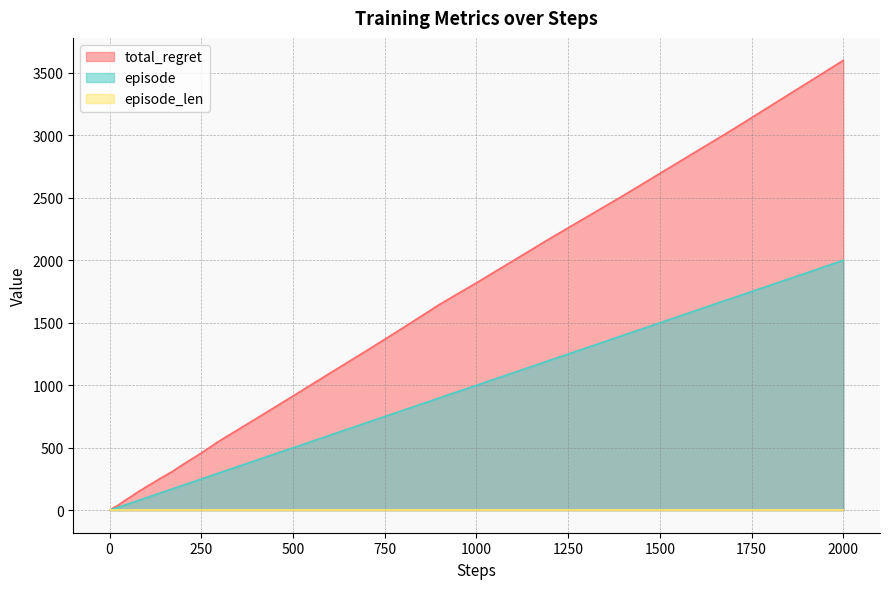

At which category is the sum across all series the highest?

2000